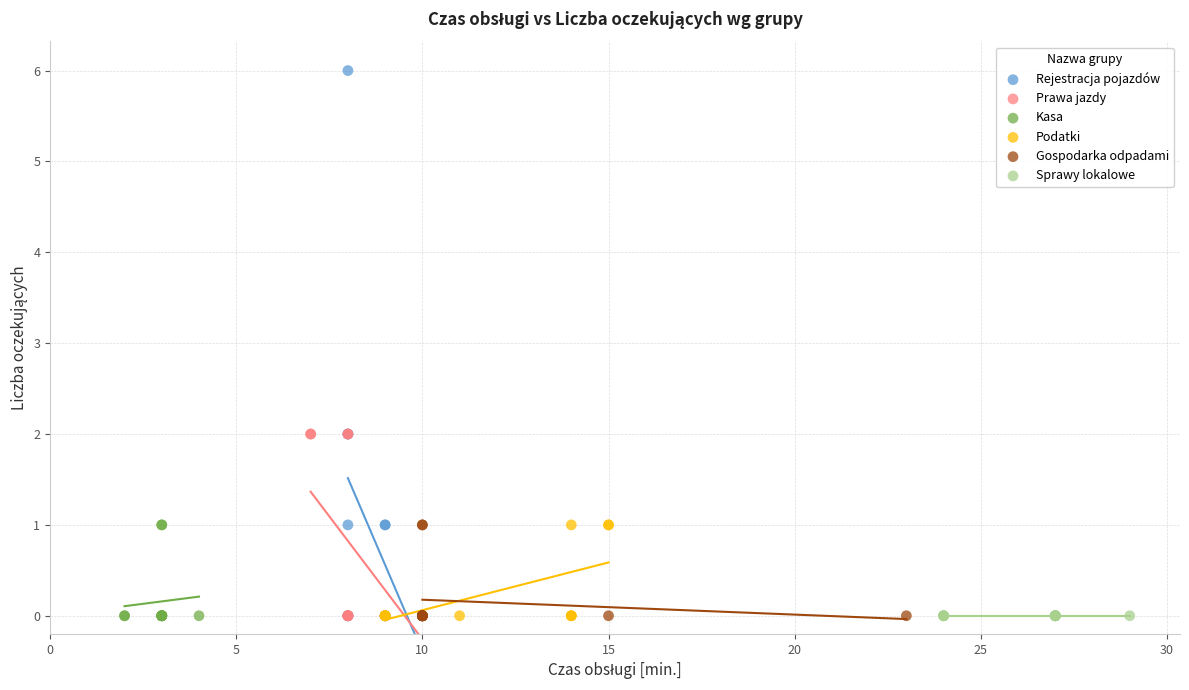

Which series contains the highest Y value?

Rejestracja pojazdów